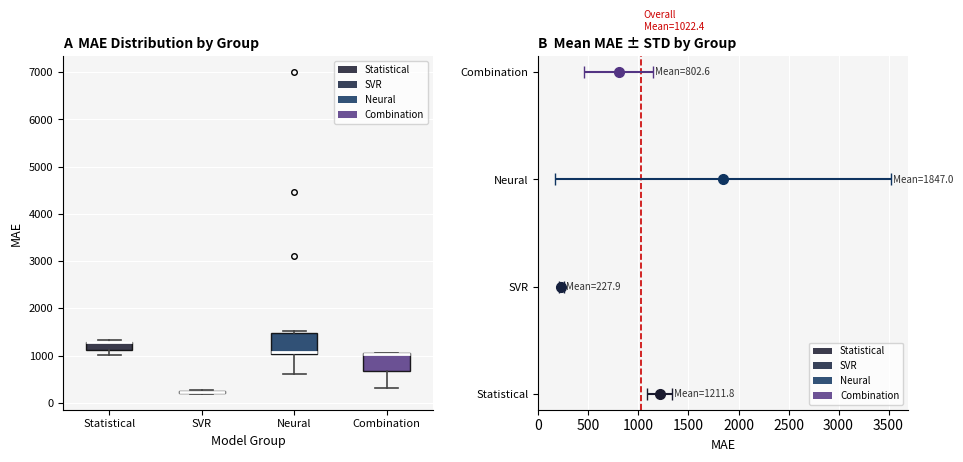

Where does the lower whisker of the box for Statistical end on the y-axis? The values are not printed on the chart, so give them approximately, as read against the axis.

1000